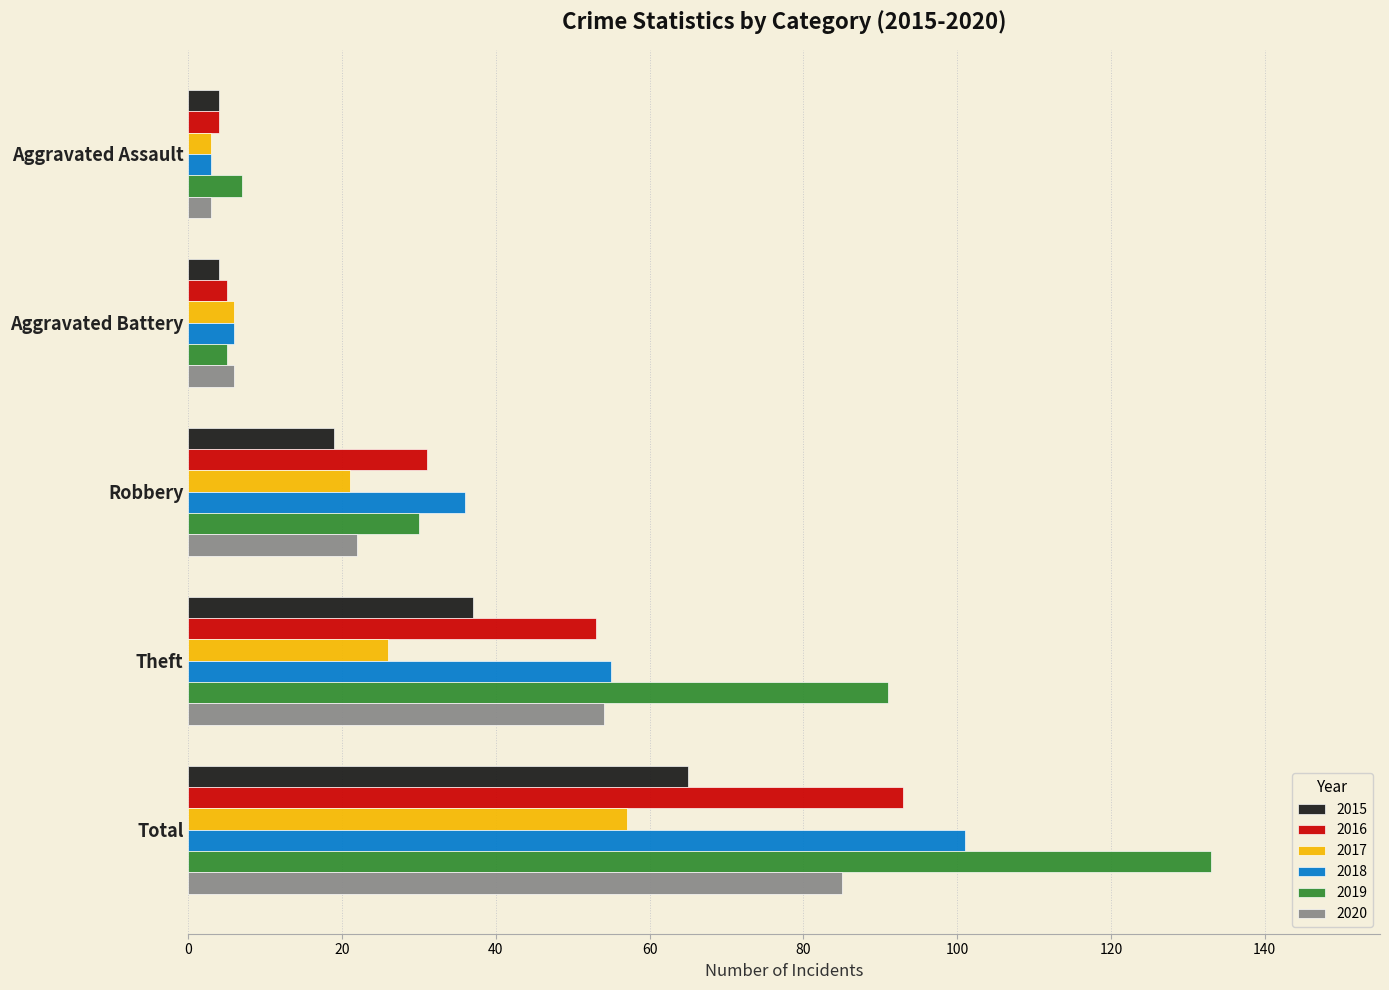

What are all the series names shown in the legend?

2015, 2016, 2017, 2018, 2019, 2020